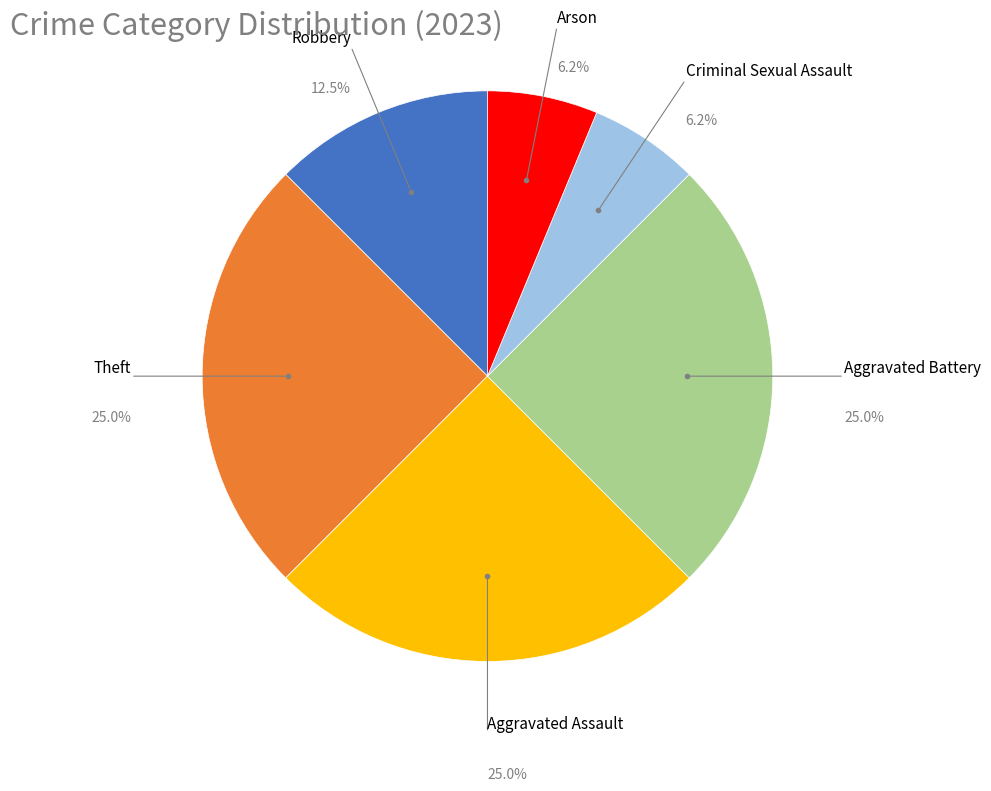

Is there any slice that represents more than half of the pie?

No